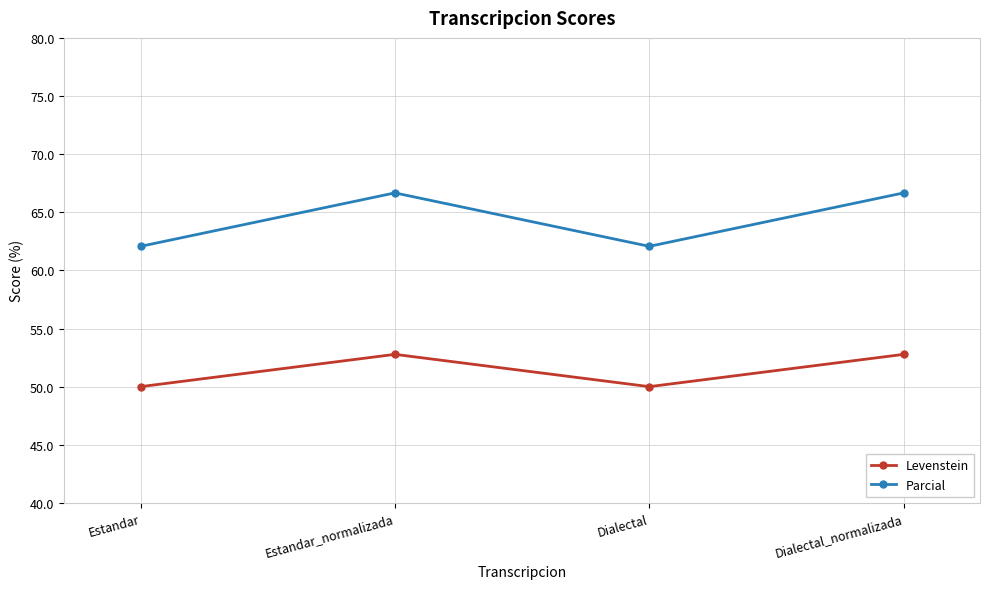

Rank the series at Estandar_normalizada from highest to lowest value.

Parcial, Levenstein